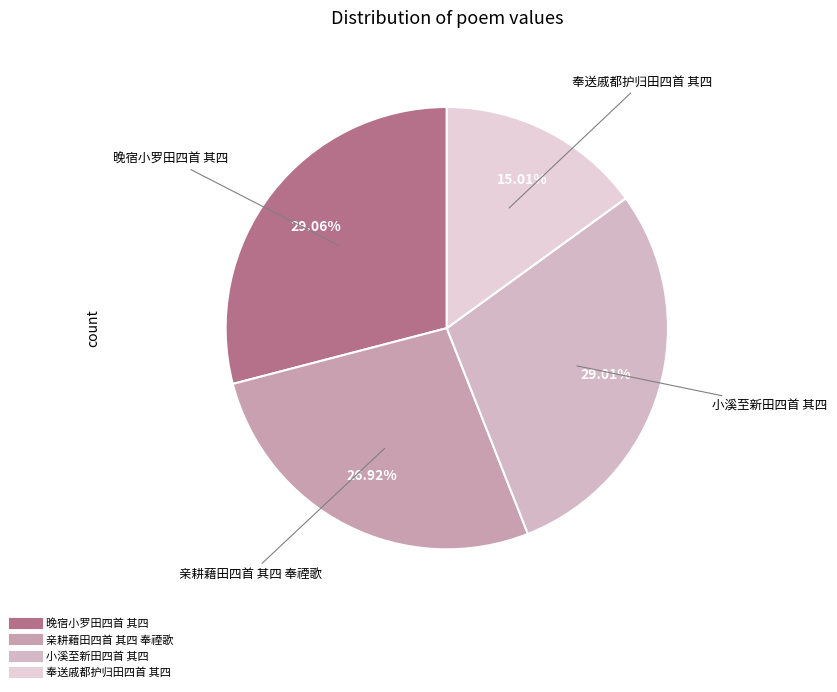

Does any single category account for the majority?

No